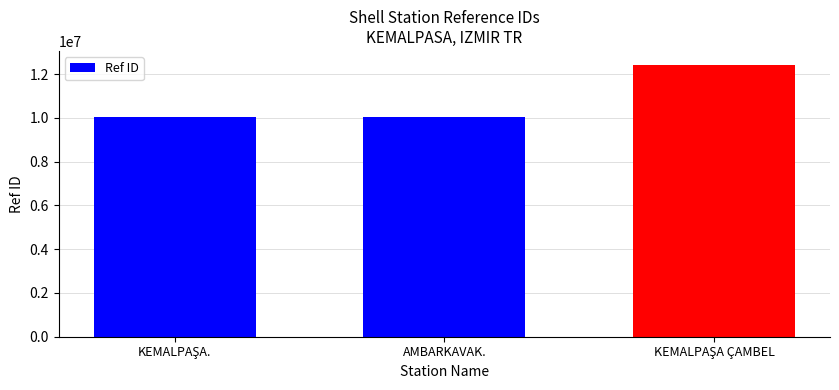

The value at AMBARKAVAK. is 10050100. True or false?

True